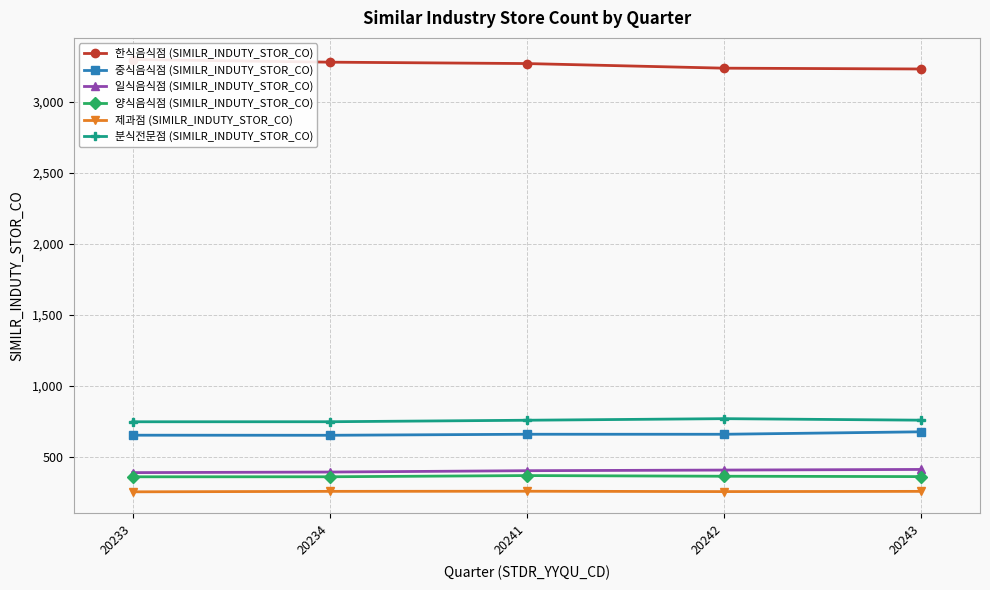

True or false: 분식전문점 (SIMILR_INDUTY_STOR_CO) has a value of 771.0 at 20242.

True